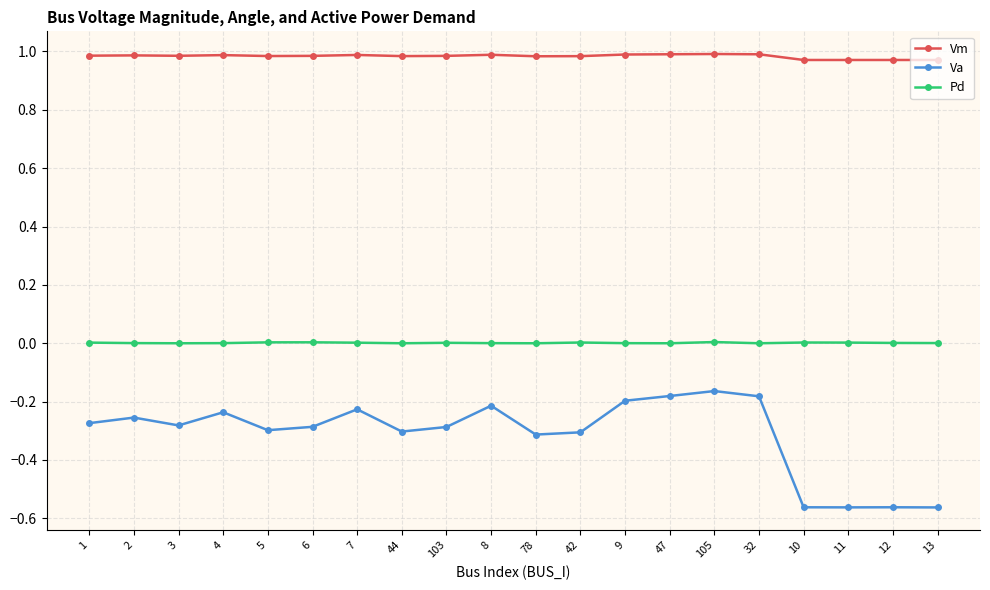

True or false: Vm has more than 2 interior local peaks.

True